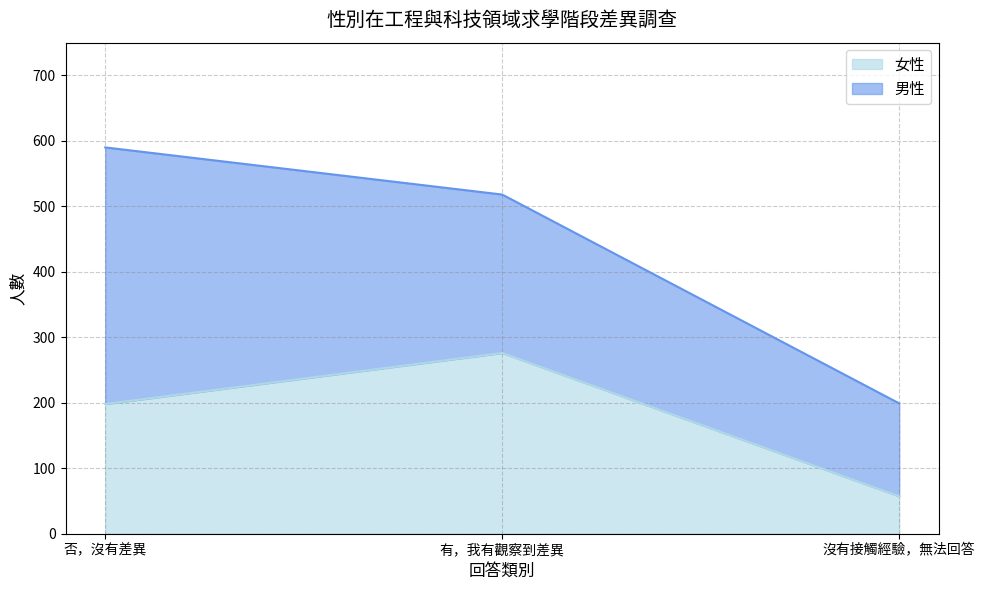

How many lines are shown in the chart?

2